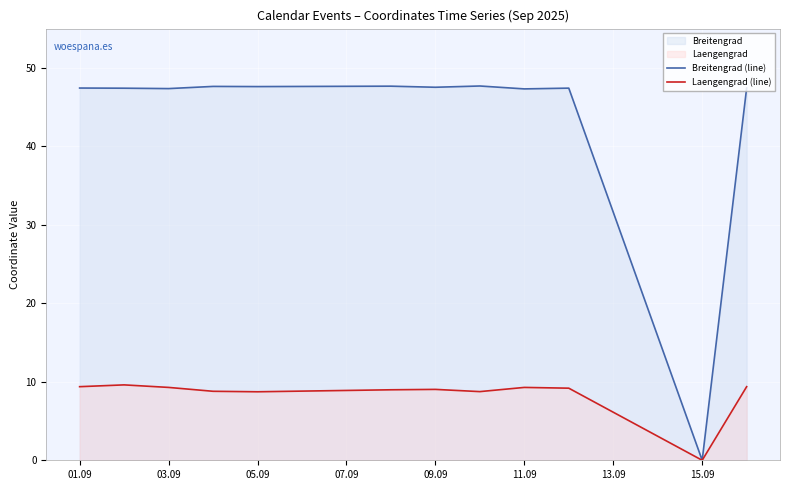

What is the label of the 12th point from the right?

01.09